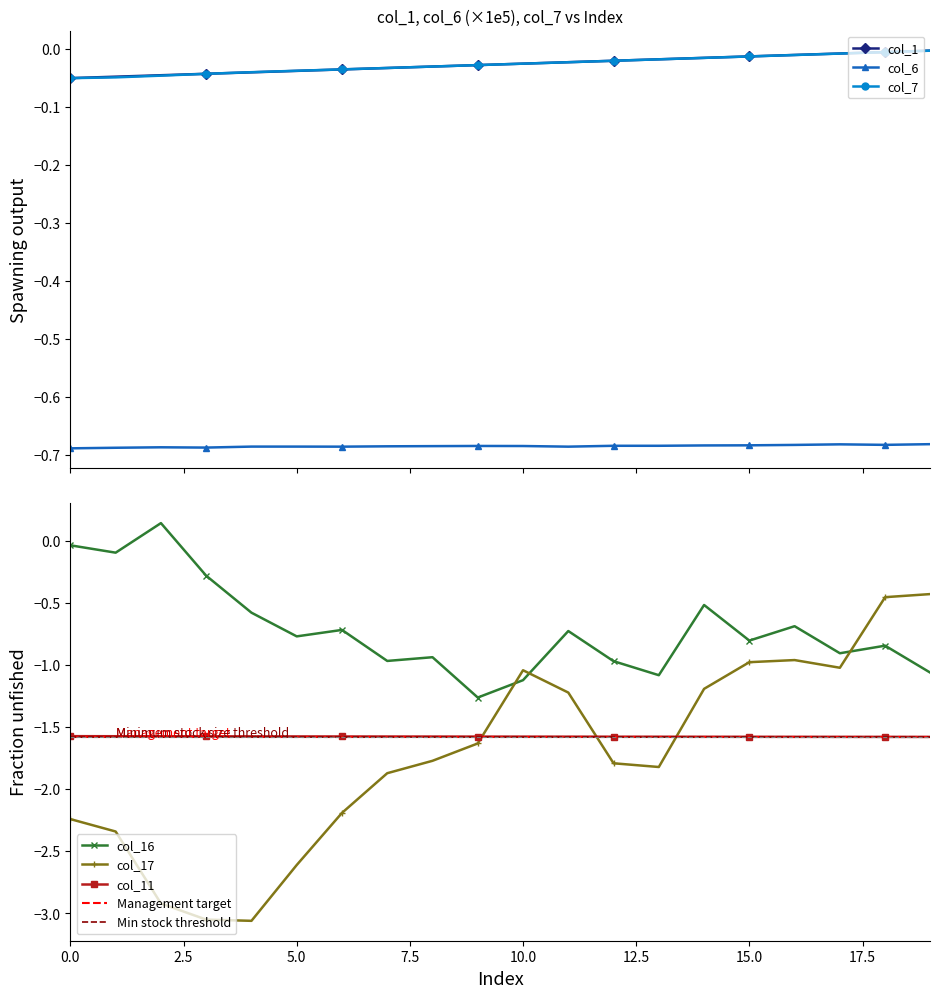

Reading right to left, list all the values displayed in this chart.

col_1: 19=-0.0	18=-0.0	17=-0.0	16=-0.0	15=-0.0	14=-0.0	13=-0.0	12=-0.0	11=-0.0	10=-0.0	9=-0.0	8=-0.0	7=-0.0	6=-0.0	5=-0.0	4=-0.0	3=-0.0	2=-0.0	1=-0.0	0=-0.1
col_6: 19=-0.7	18=-0.7	17=-0.7	16=-0.7	15=-0.7	14=-0.7	13=-0.7	12=-0.7	11=-0.7	10=-0.7	9=-0.7	8=-0.7	7=-0.7	6=-0.7	5=-0.7	4=-0.7	3=-0.7	2=-0.7	1=-0.7	0=-0.7
col_7: 19=-0.0	18=-0.0	17=-0.0	16=-0.0	15=-0.0	14=-0.0	13=-0.0	12=-0.0	11=-0.0	10=-0.0	9=-0.0	8=-0.0	7=-0.0	6=-0.0	5=-0.0	4=-0.0	3=-0.0	2=-0.0	1=-0.0	0=-0.1
col_16: 19=-1.1	18=-0.8	17=-0.9	16=-0.7	15=-0.8	14=-0.5	13=-1.1	12=-1.0	11=-0.7	10=-1.1	9=-1.3	8=-0.9	7=-1.0	6=-0.7	5=-0.8	4=-0.6	3=-0.3	2=0.1	1=-0.1	0=-0.0
col_17: 19=-0.4	18=-0.5	17=-1.0	16=-1.0	15=-1.0	14=-1.2	13=-1.8	12=-1.8	11=-1.2	10=-1.0	9=-1.6	8=-1.8	7=-1.9	6=-2.2	5=-2.6	4=-3.1	3=-3.0	2=-2.9	1=-2.3	0=-2.2
col_11: 19=-1.6	18=-1.6	17=-1.6	16=-1.6	15=-1.6	14=-1.6	13=-1.6	12=-1.6	11=-1.6	10=-1.6	9=-1.6	8=-1.6	7=-1.6	6=-1.6	5=-1.6	4=-1.6	3=-1.6	2=-1.6	1=-1.6	0=-1.6